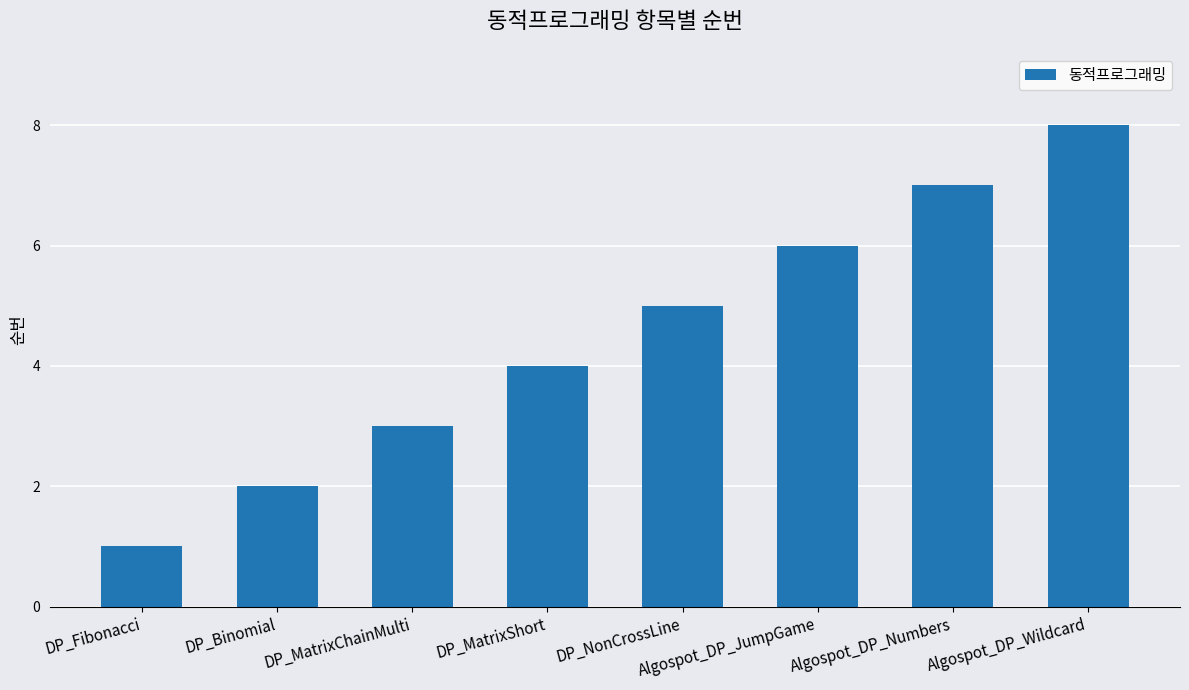

What is the change in value from DP_NonCrossLine to Algospot_DP_JumpGame?

+1